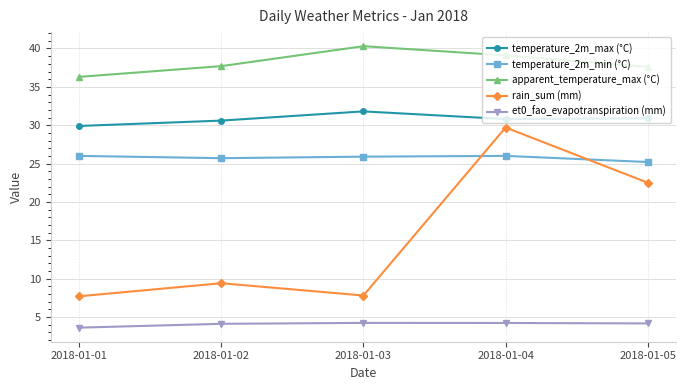

Between 2018-01-01 and 2018-01-03, which series saw the biggest shift?

apparent_temperature_max (°C)